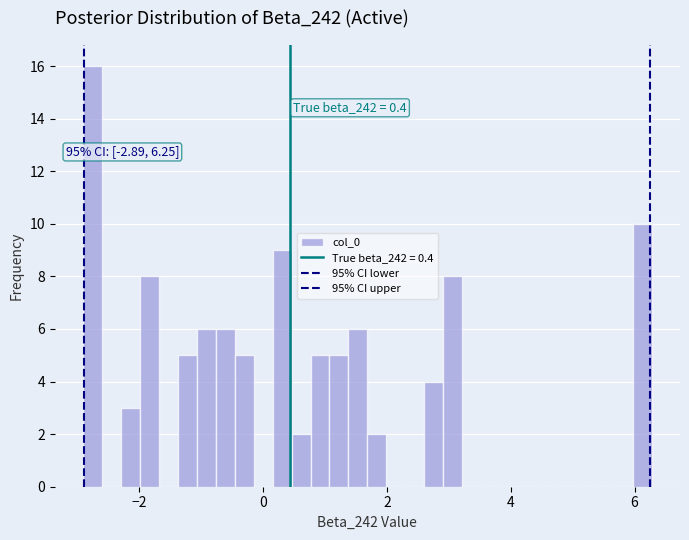

Read against the x-axis, roughly where is the centre of the tallest bar?

-2.8